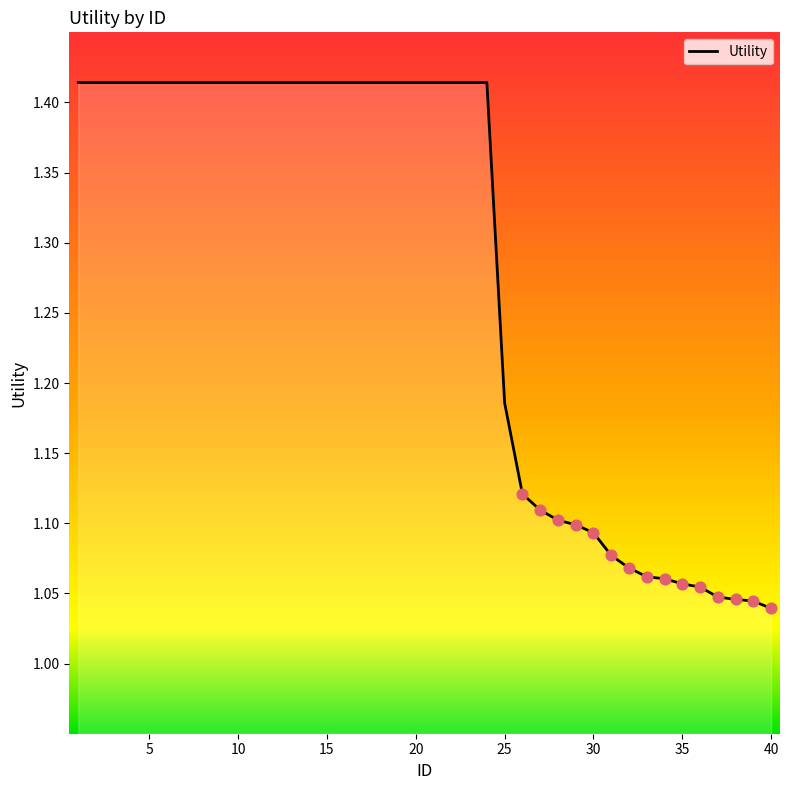

Is this an area chart (filled region under the line)?

Yes